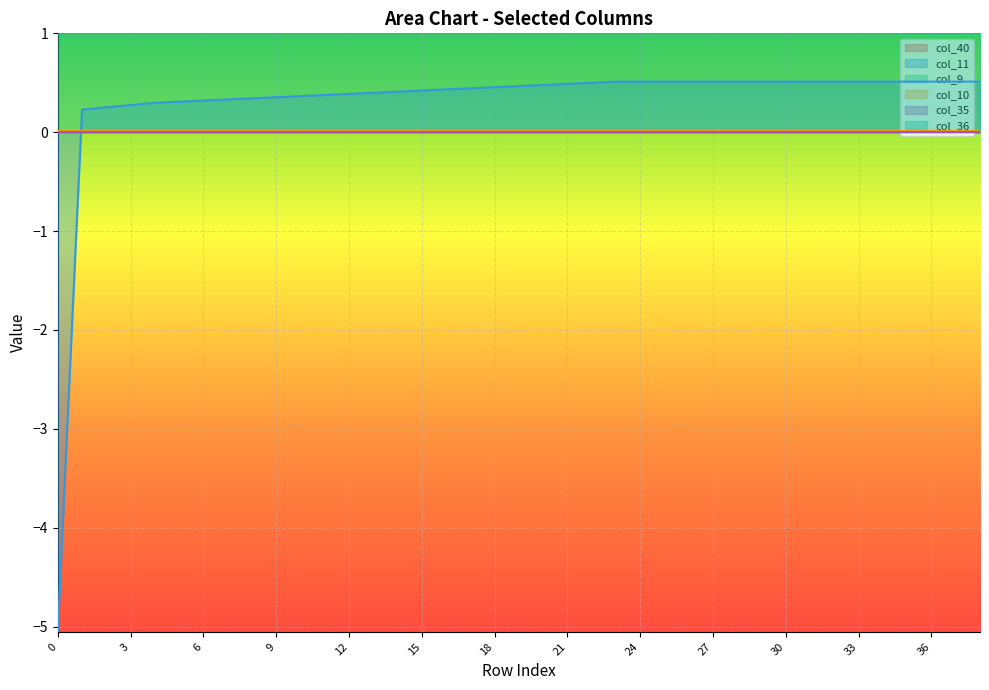

True or false: col_10 and col_36 cross at least once.

False